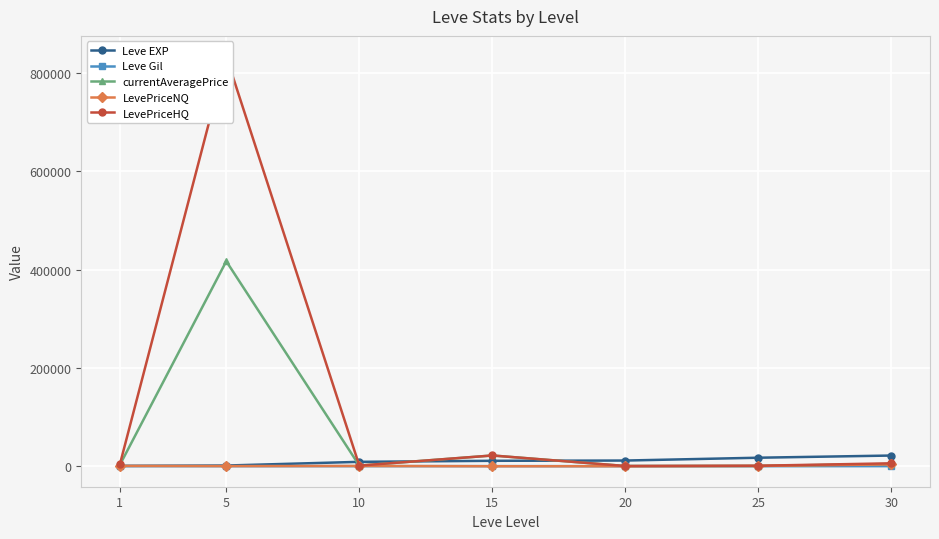

Reading left to right, transcribe all the data shown in this chart.

Leve EXP: 800.0	1420.0	8930.0	11040.0	11560.0	17310.0	21740.0
Leve Gil: 113.0	140.0	168.0	172.0	101.0	126.0	175.0
currentAveragePrice: 2609.8	416854.8	1304.0	21856.3	450.0	658.5	4577.7
LevePriceNQ: 662.5	296.5	550.0	0.0	0.0	531.8	3812.6
LevePriceHQ: 3583.4	833413.0	1341.7	21856.3	450.0	996.3	5916.8